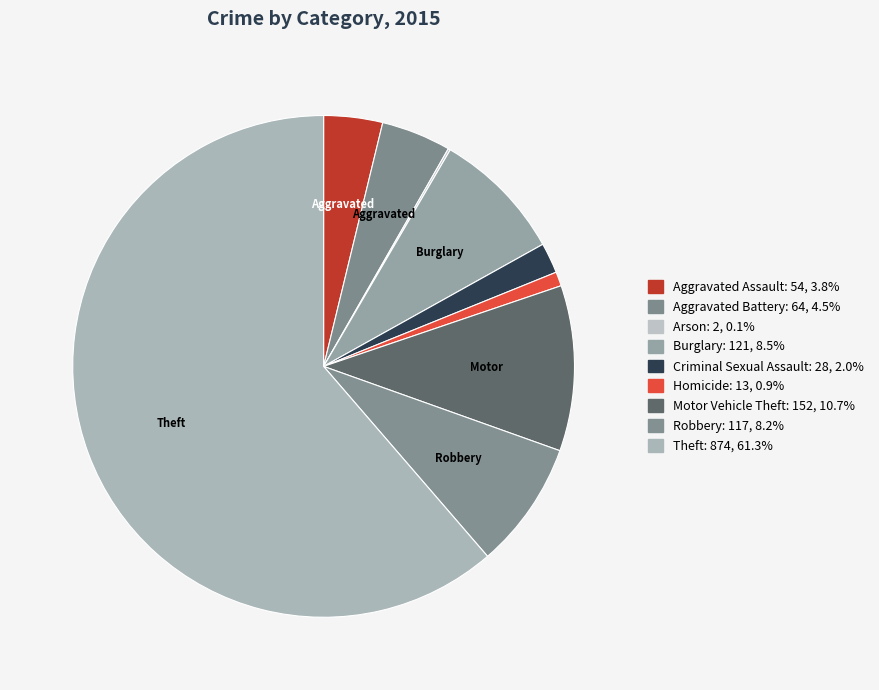

What is the change in value from Burglary to Robbery?

-4